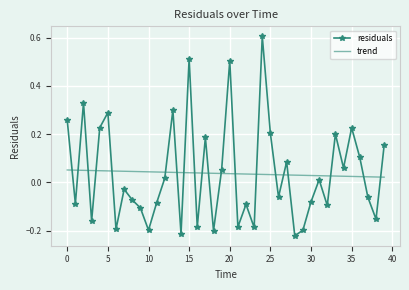

What is the maximum value shown in the chart?

0.6